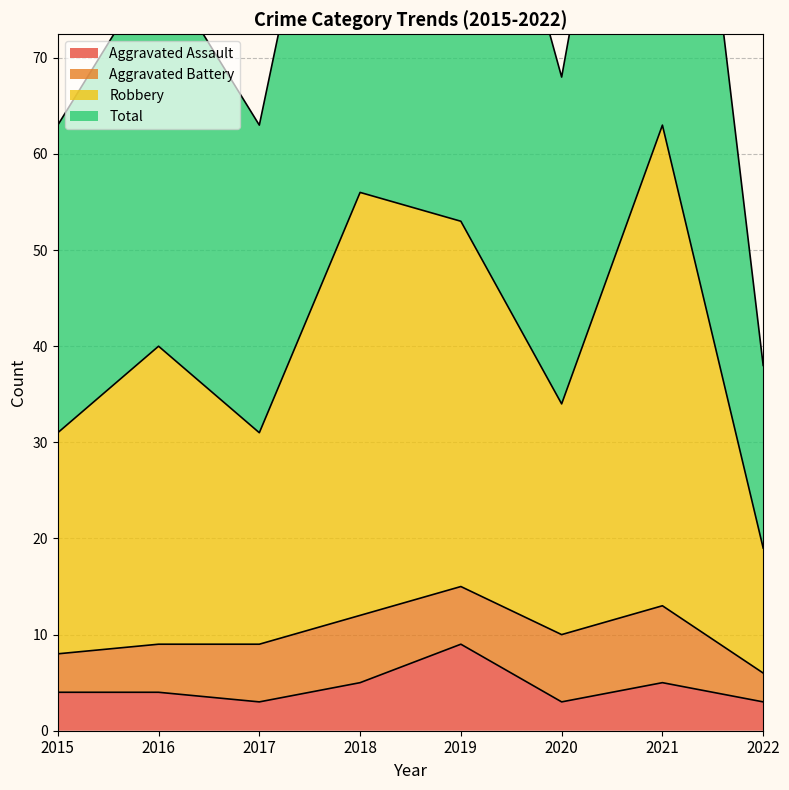

In Aggravated Assault, how many points are lower than both neighbors (excluding endpoints)?

2